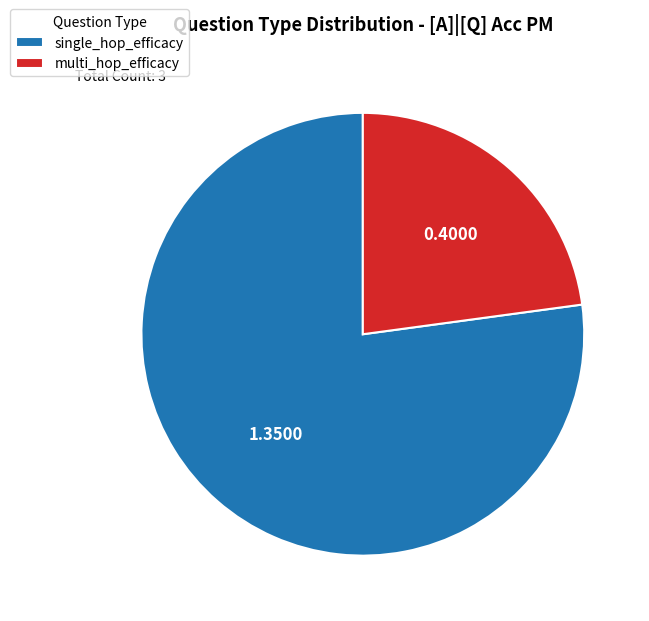

Which category has the biggest portion of the pie?

single_hop_efficacy